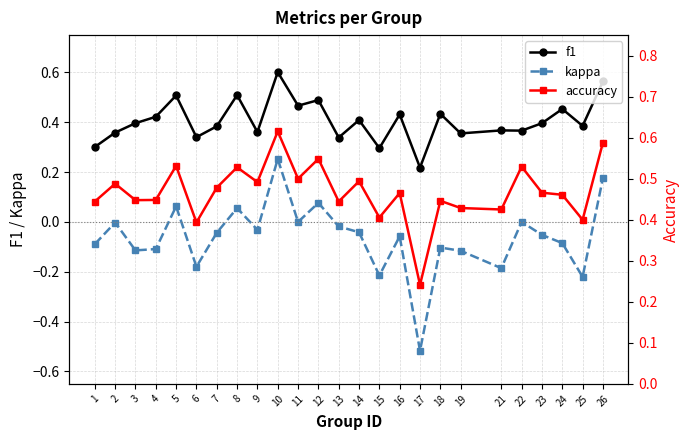

Where is the first local maximum for kappa?

2